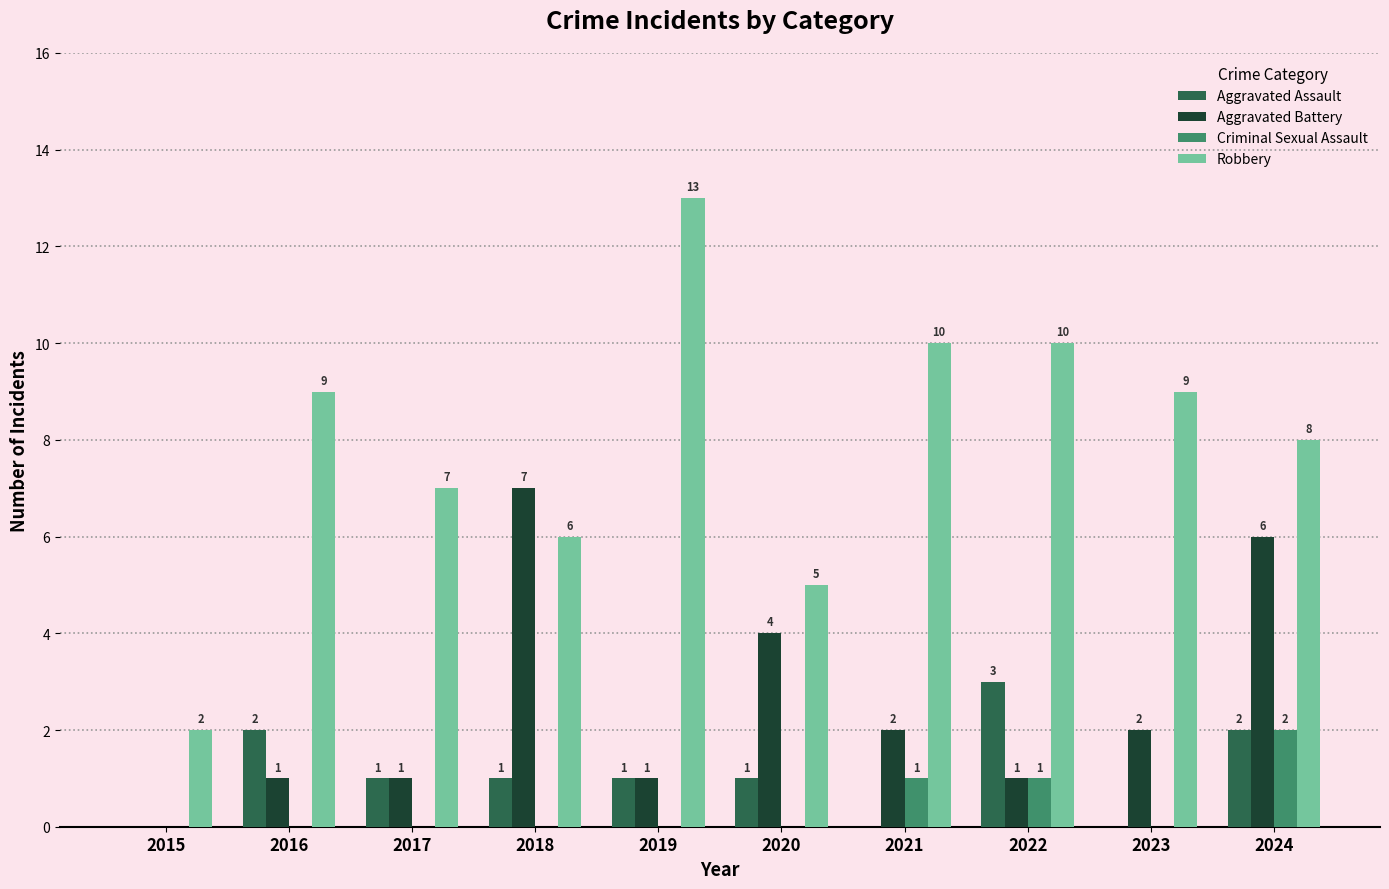

Which series has the largest total across all categories?

Robbery